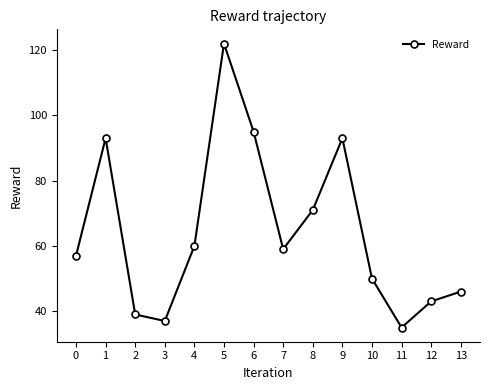

What is the value of the 2nd point from the left?

93